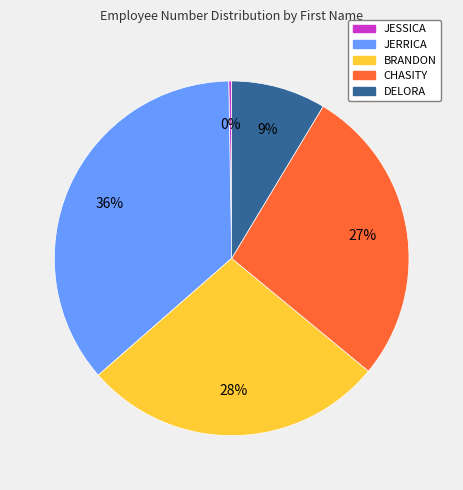

Combined, do DELORA and JERRICA account for over 50%?

No